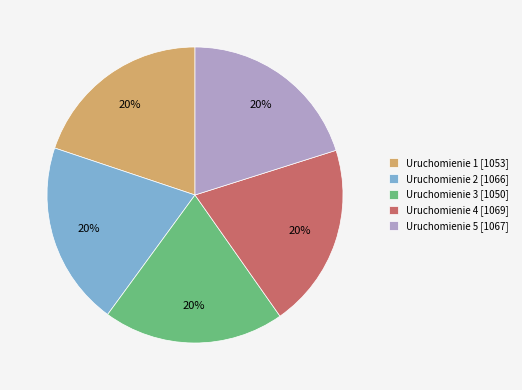

Count the number of slices in the pie.

5